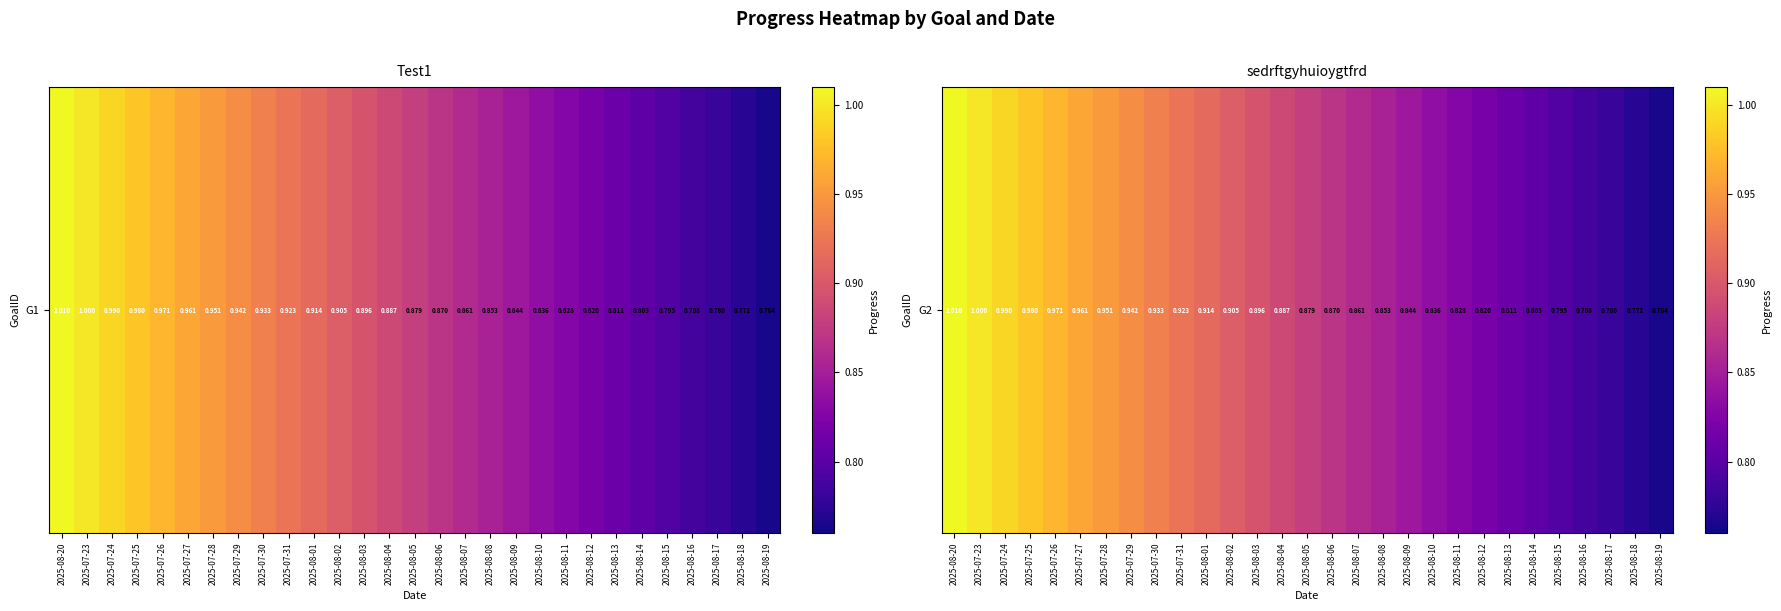

List the labels in order of value, smallest first.

2025-08-19, 2025-08-18, 2025-08-17, 2025-08-16, 2025-08-15, 2025-08-14, 2025-08-13, 2025-08-12, 2025-08-11, 2025-08-10, 2025-08-09, 2025-08-08, 2025-08-07, 2025-08-06, 2025-08-05, 2025-08-04, 2025-08-03, 2025-08-02, 2025-08-01, 2025-07-31, 2025-07-30, 2025-07-29, 2025-07-28, 2025-07-27, 2025-07-26, 2025-07-25, 2025-07-24, 2025-07-23, 2025-08-20